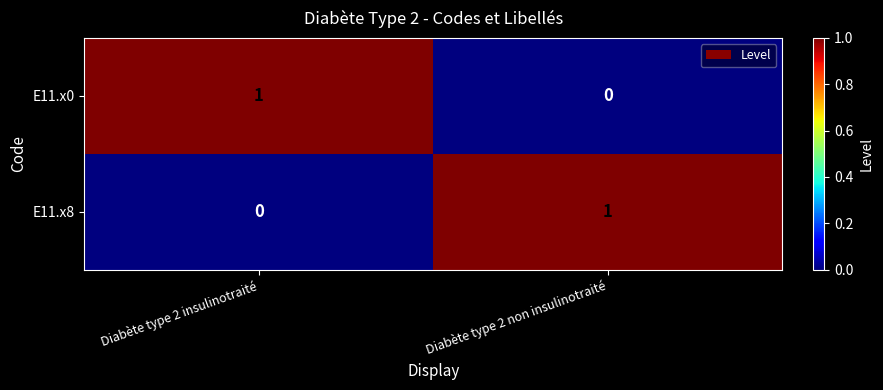

Is the value of E11.x8 at Diabète type 2 non insulinotraité greater than the value of E11.x0 at Diabète type 2 non insulinotraité?

Yes